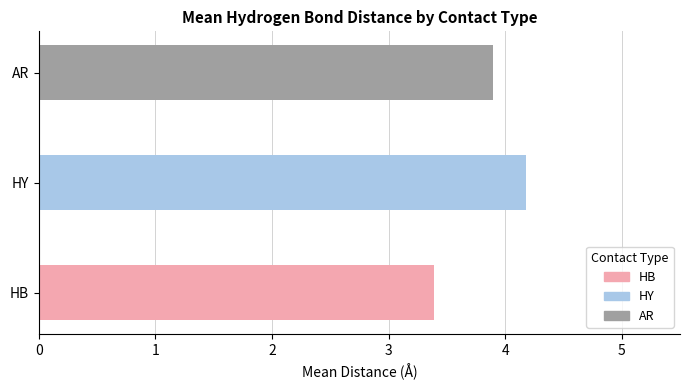

Where is the data nearest to the value 3?

HB